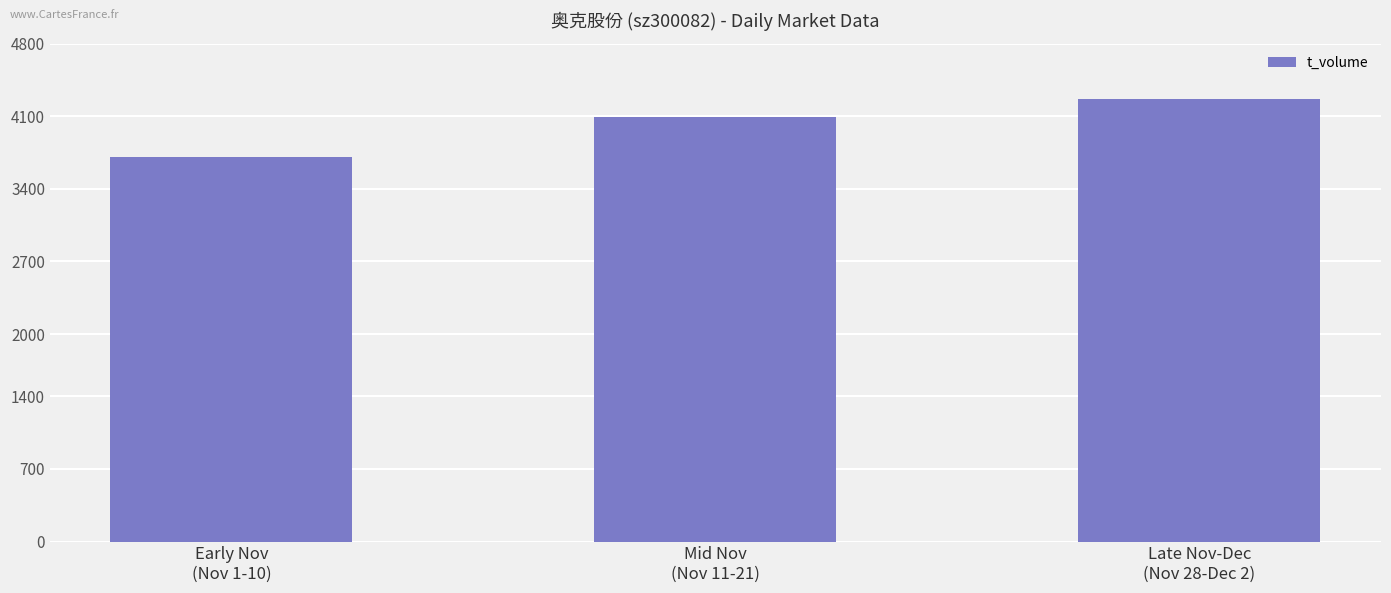

What is the label of the 1st bar from the right?

Late Nov-Dec
(Nov 28-Dec 2)